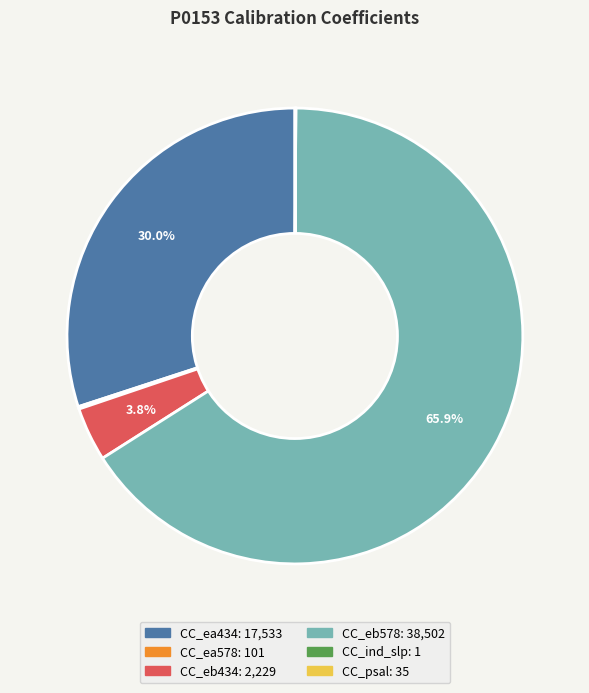

True or false: CC_ea434 accounts for 24% of the total.

False